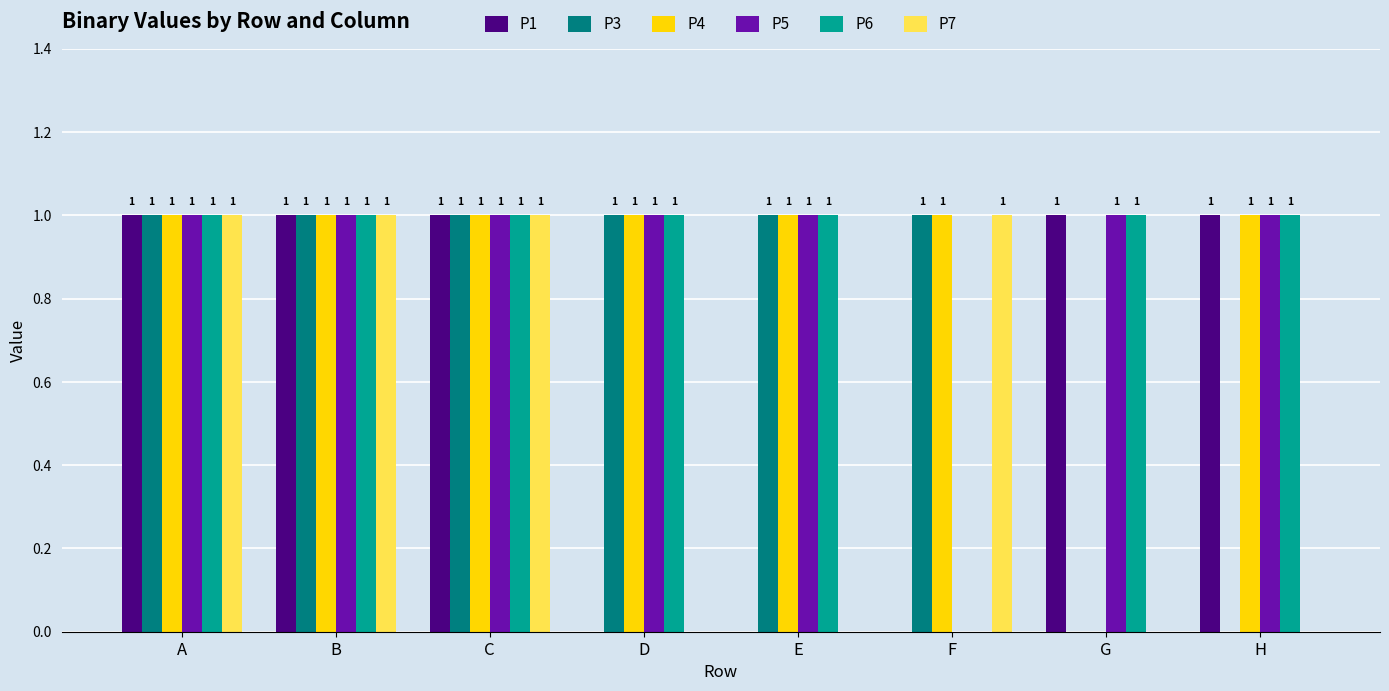

The value of P4 at D is 0. True or false?

False